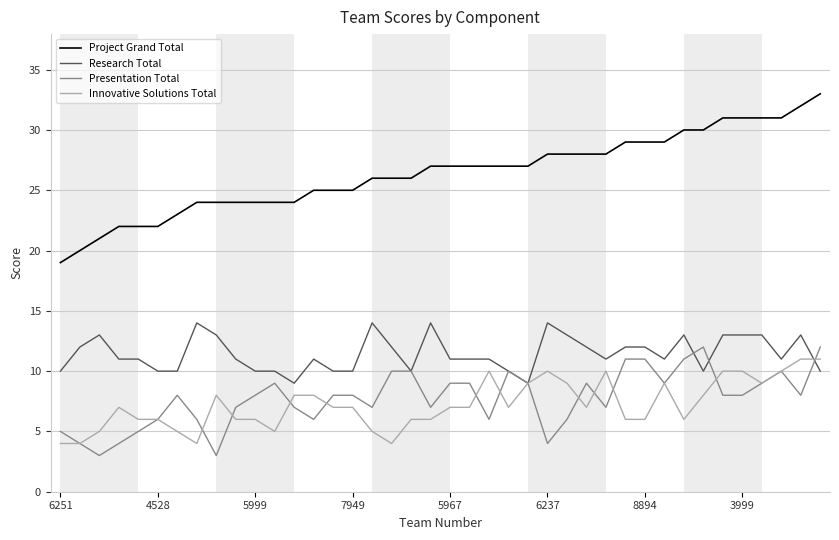

True or false: Innovative Solutions Total and Project Grand Total cross at least once.

False